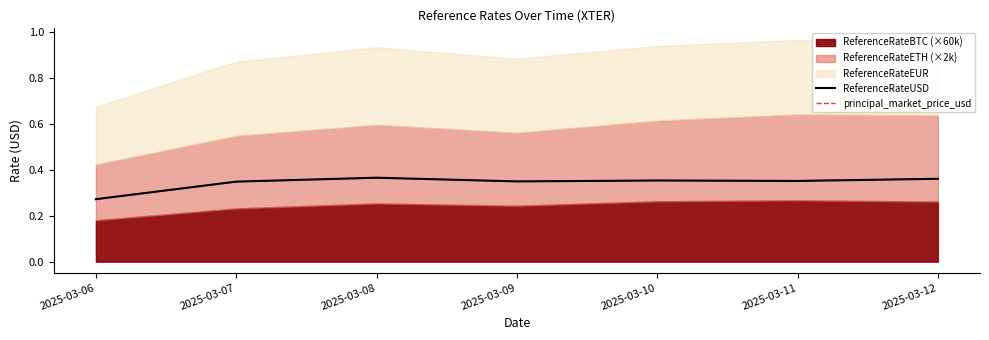

What is the value of the ReferenceRateUSD point at the 3rd from the left?

0.4